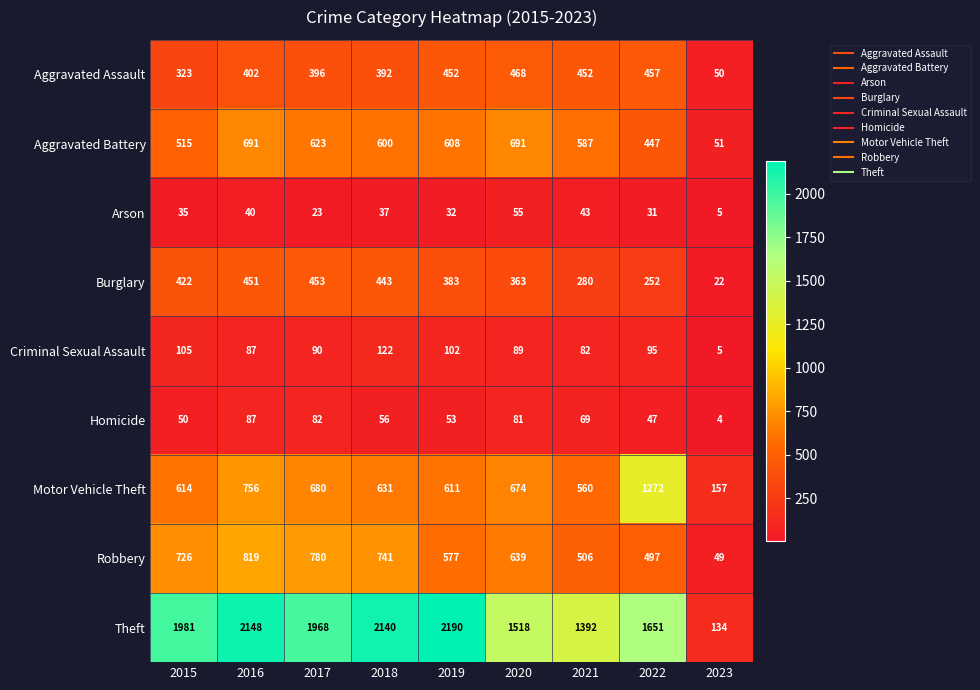

Where is Criminal Sexual Assault nearest to the value 63?

2021